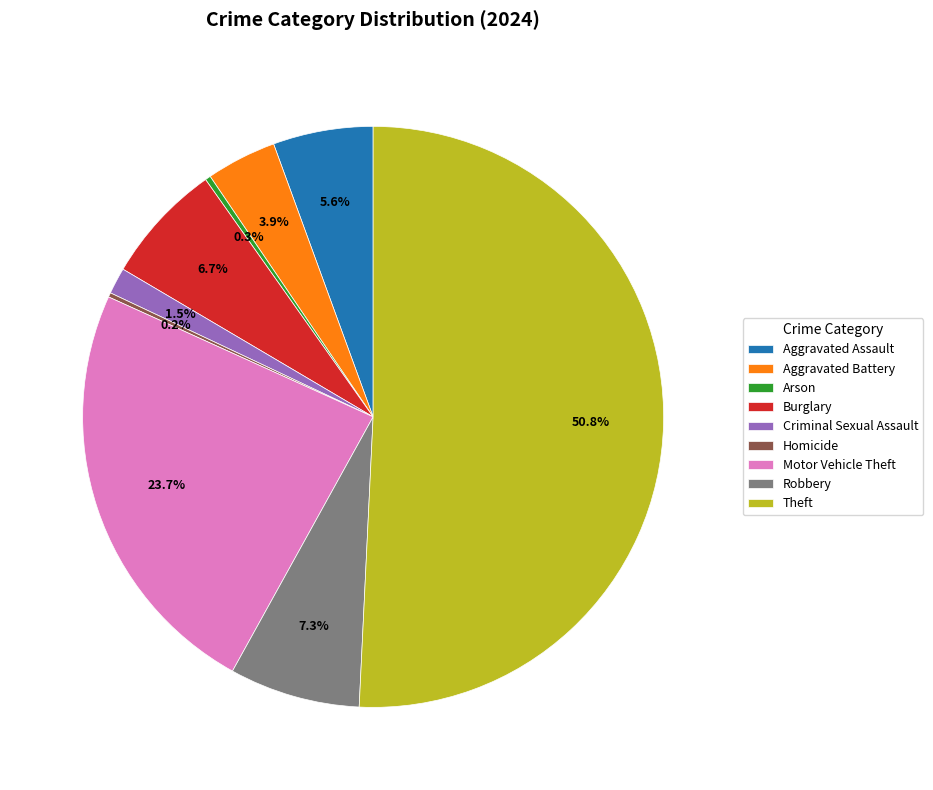

To the nearest percent, what percentage of the pie is Theft?

51%